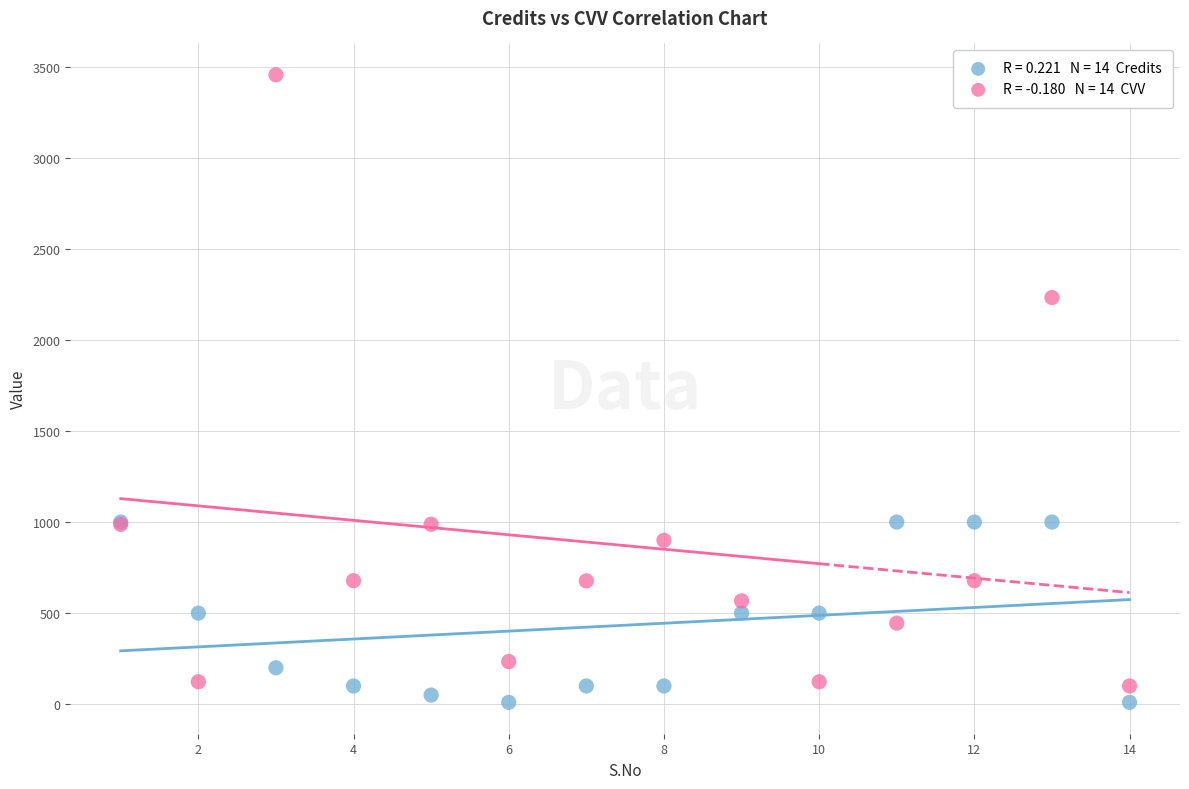

Across all series, what Y value is closest to 1733?

2233